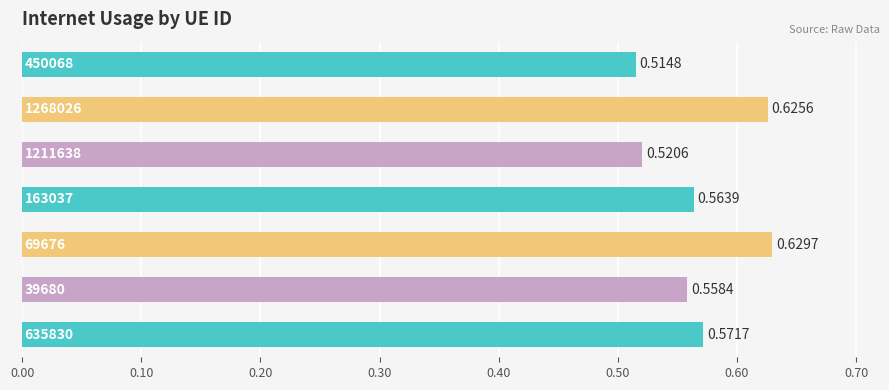

How many series are shown in this chart?

1